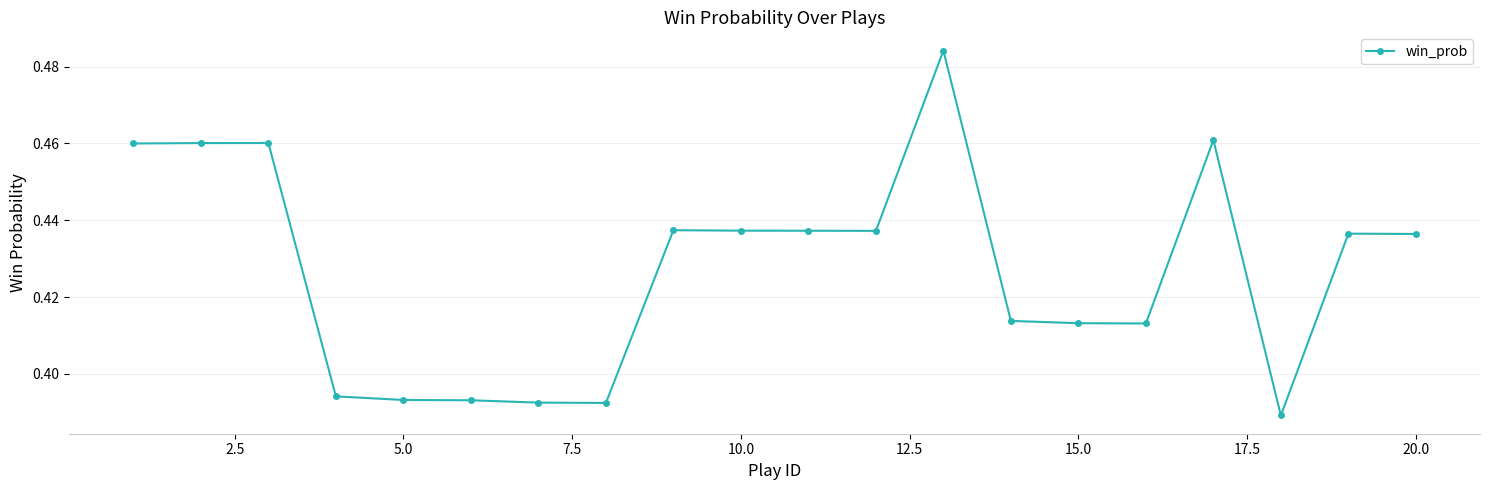

True or false: the data has more than 1 interior local peaks.

True